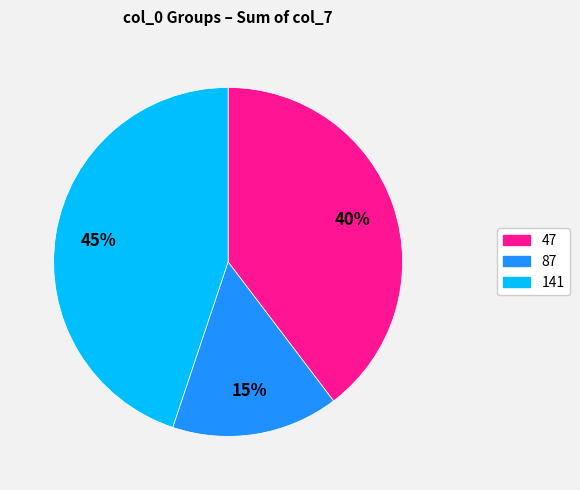

Is it true that 47 is 3% of the pie?

False